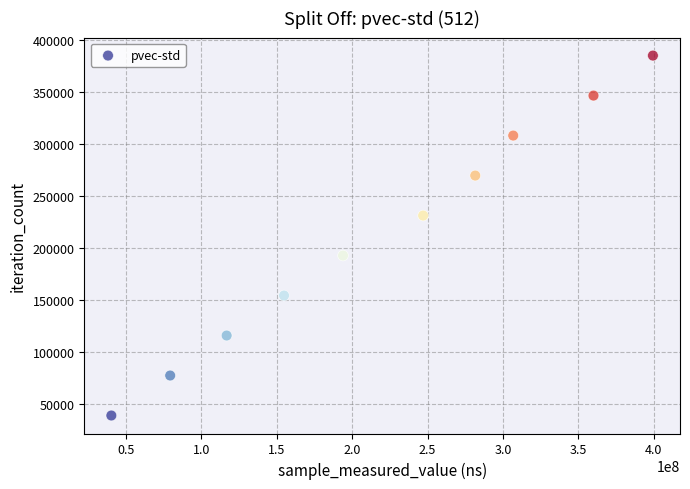

What is the range of X values (max minus min)?

359158588